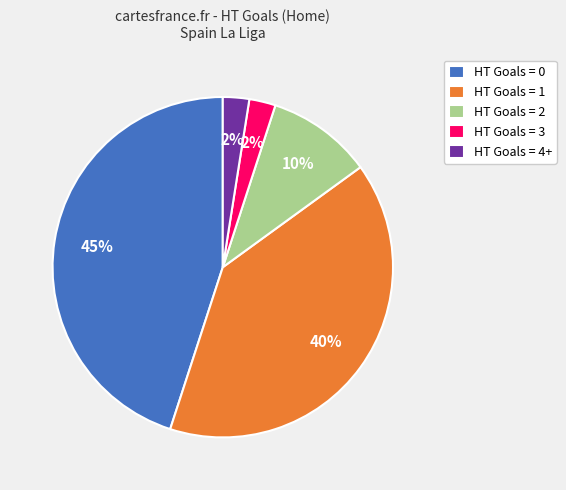

What is the largest slice in the pie chart?

HT Goals = 0